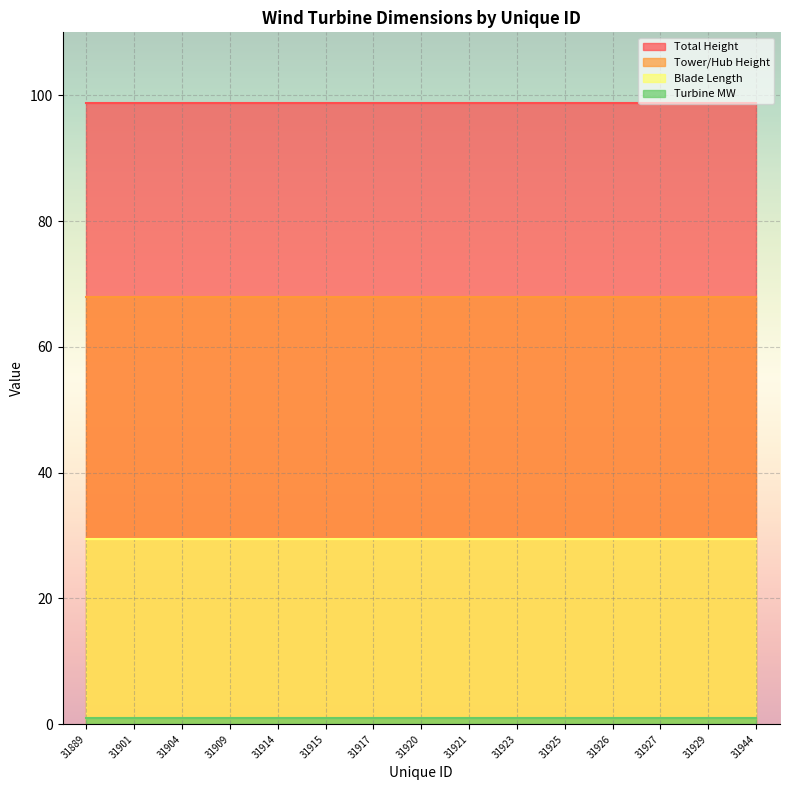

True or false: Blade Length and Tower/Hub Height intersect in this chart.

False